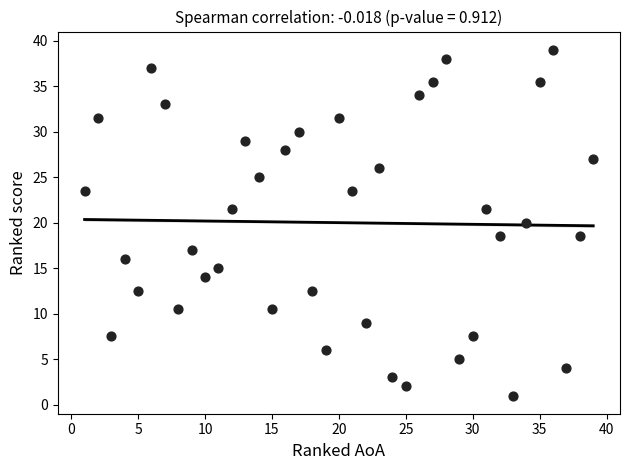

What is the range of Y values (max minus min)?

38.0